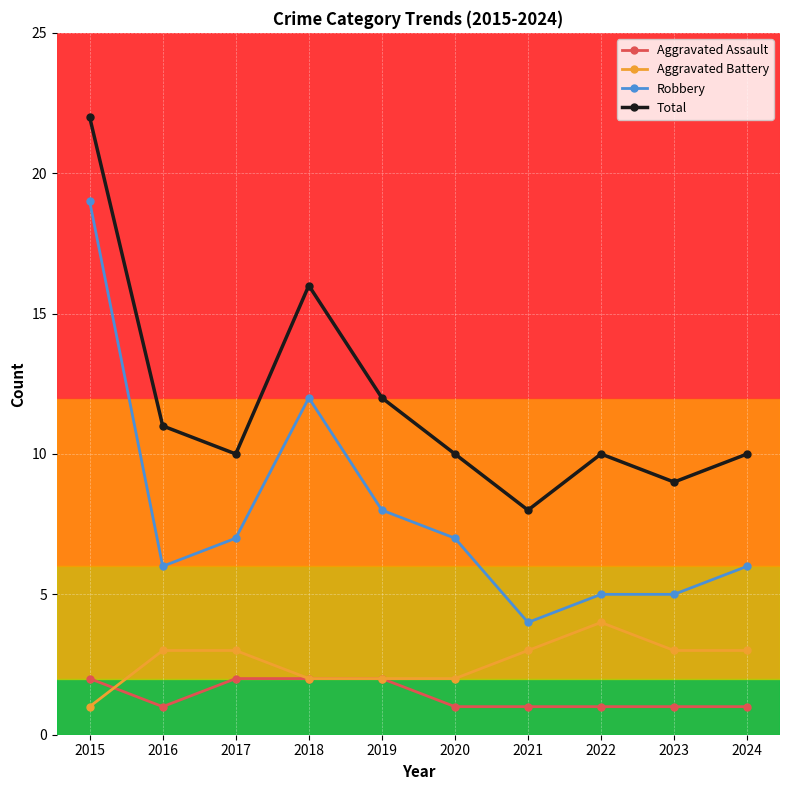

At which category is the sum across all series the highest?

2015